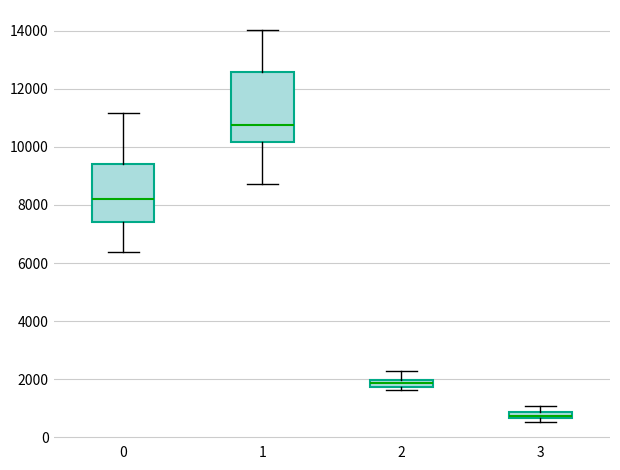

Which box's median line is the highest?

1